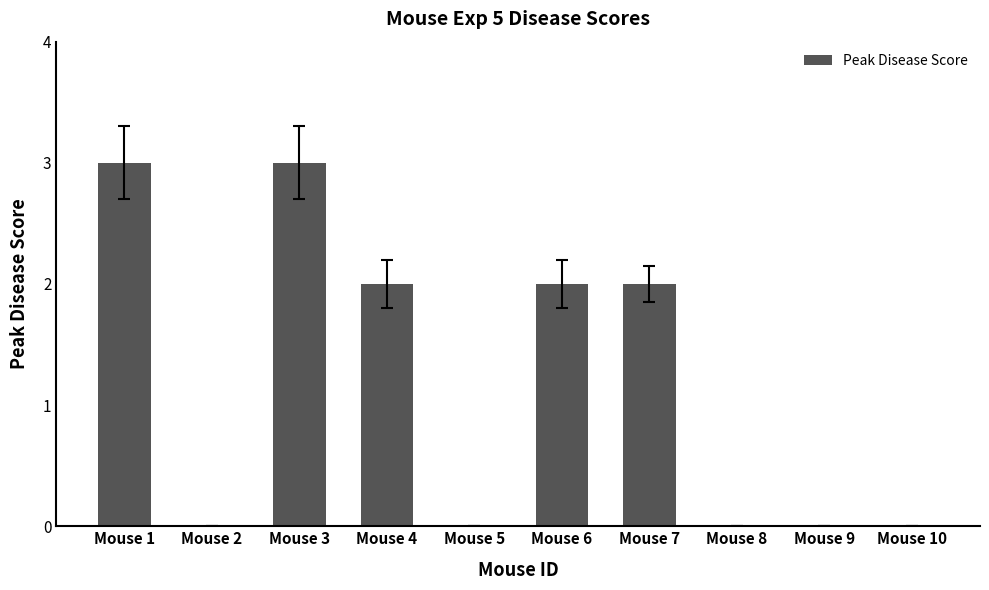

Reading left to right, list all the values displayed in this chart.

Mouse 1=3	Mouse 2=0	Mouse 3=3	Mouse 4=2	Mouse 5=0	Mouse 6=2	Mouse 7=2	Mouse 8=0	Mouse 9=0	Mouse 10=0